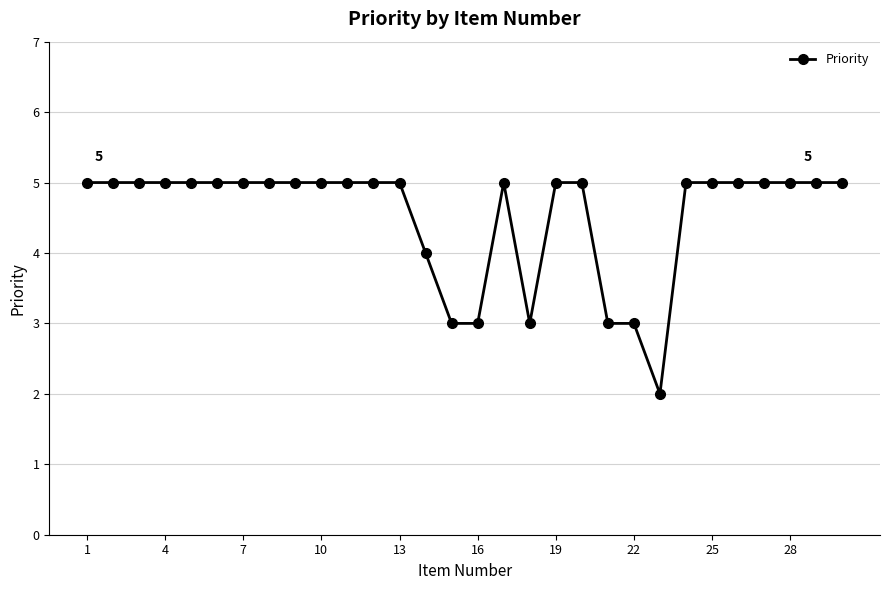

What is the greatest value displayed?

5